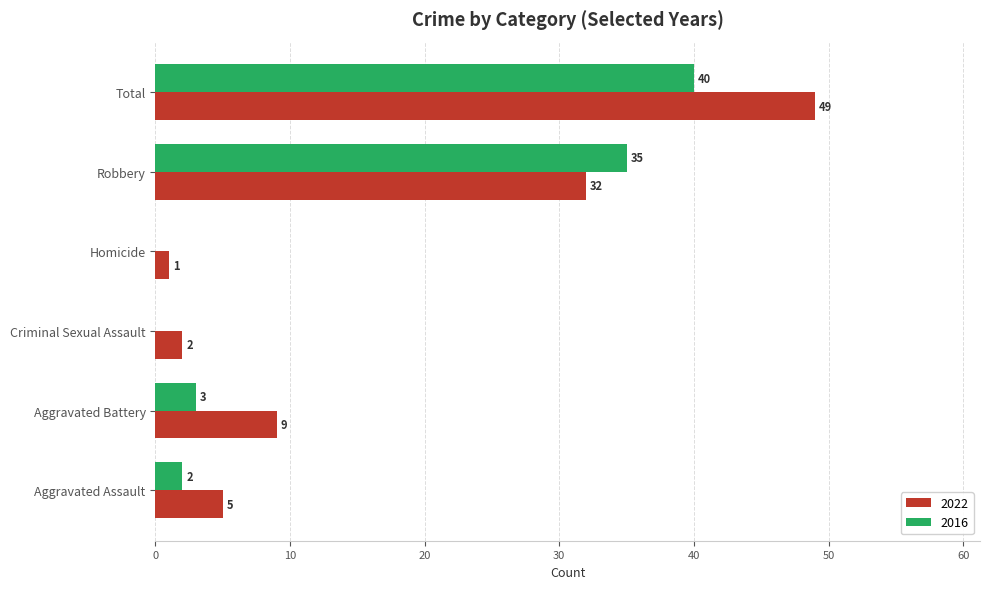

What is the sum of the 2022 values at Criminal Sexual Assault and Total?

51